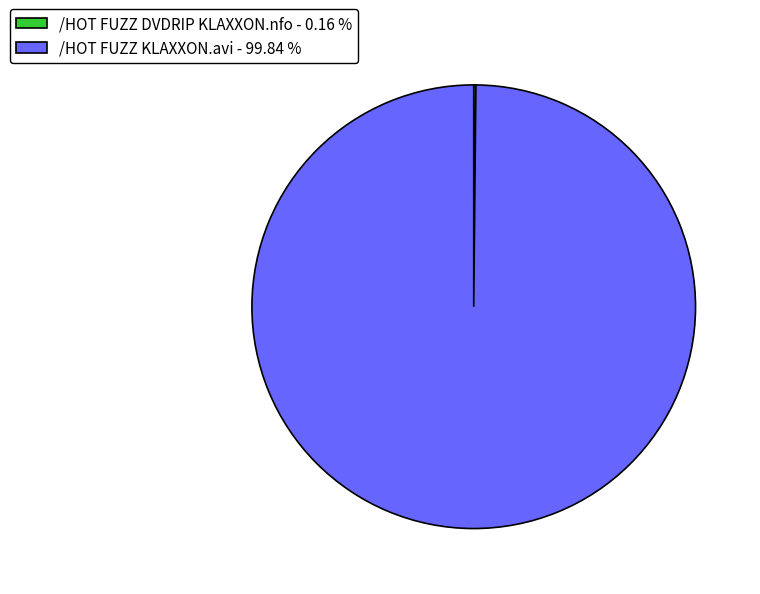

Is there any slice that represents more than half of the pie?

Yes